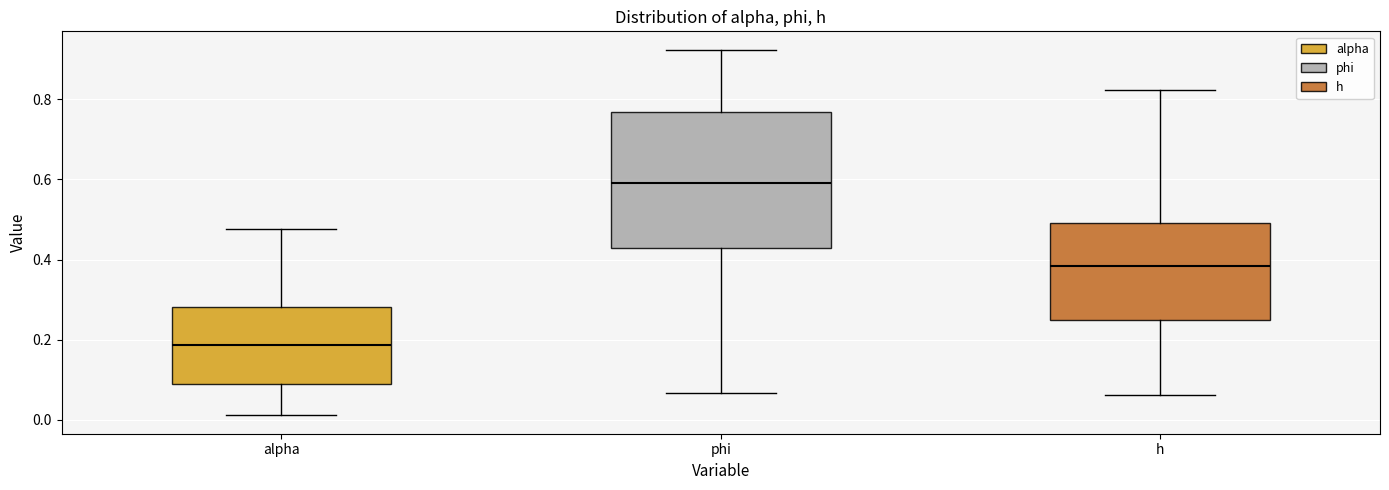

Reading left to right, read every box against the y-axis: the position of its median line, the range the box covers, and the ends of its whiskers. The values are not printed on the chart, so give them approximately, as read against the axis.

alpha: median 0.18, box 0.10 to 0.28, whiskers 0.02 to 0.48
phi: median 0.60, box 0.42 to 0.76, whiskers 0.06 to 0.92
h: median 0.38, box 0.24 to 0.50, whiskers 0.06 to 0.82